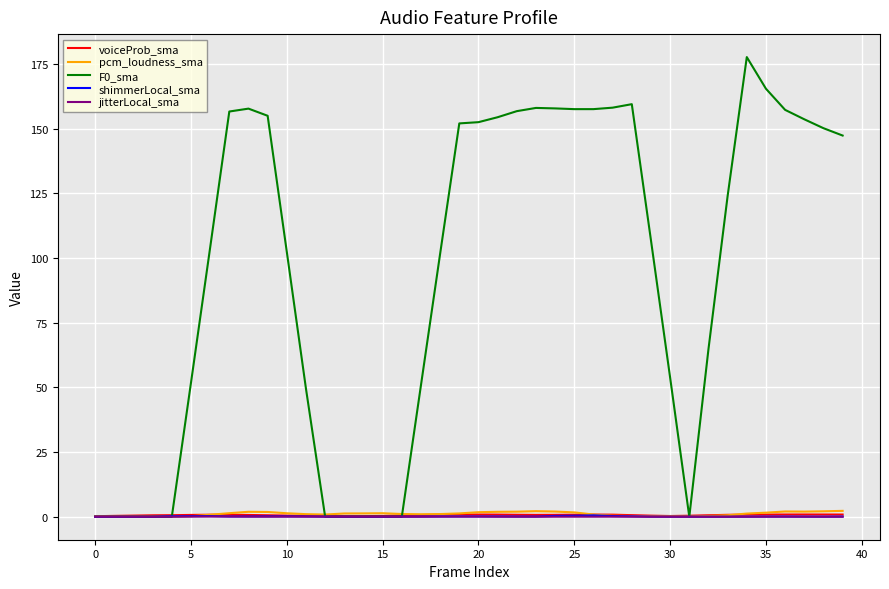

Does the chart have visible grid lines?

Yes